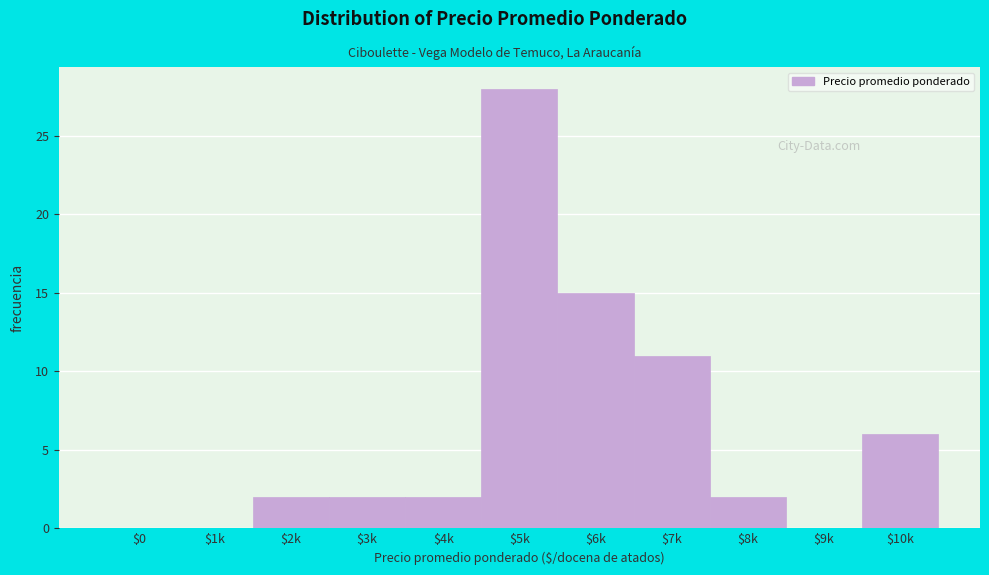

Where is the data nearest to the value 14?

$6k